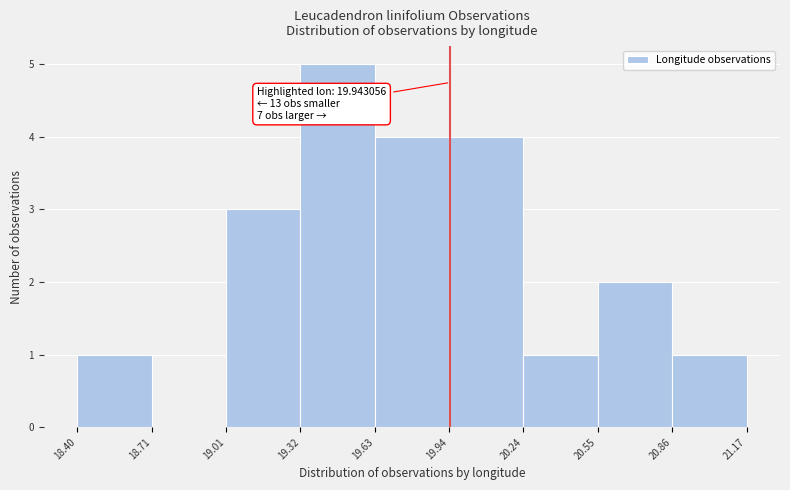

Which range on the x-axis has the tallest bar?

19.32 to 19.63